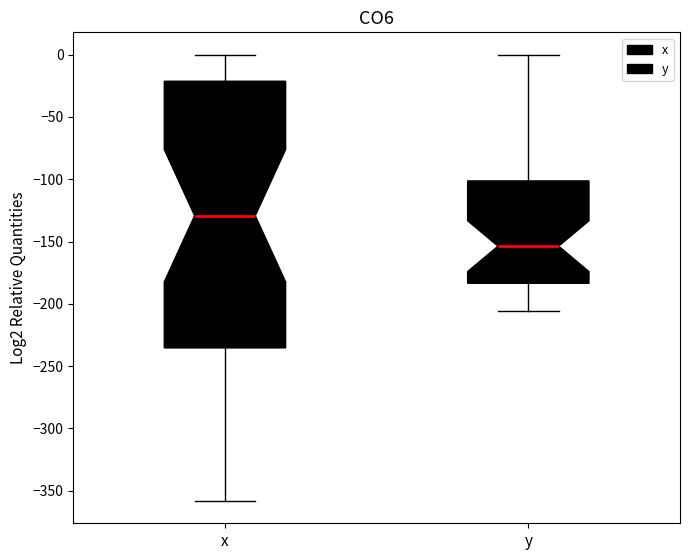

Which box is the tallest, from its lower edge to its upper edge?

x